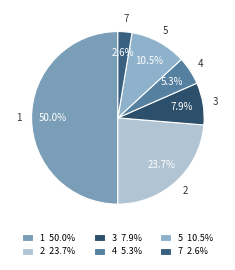

How many segments does this pie chart have?

6